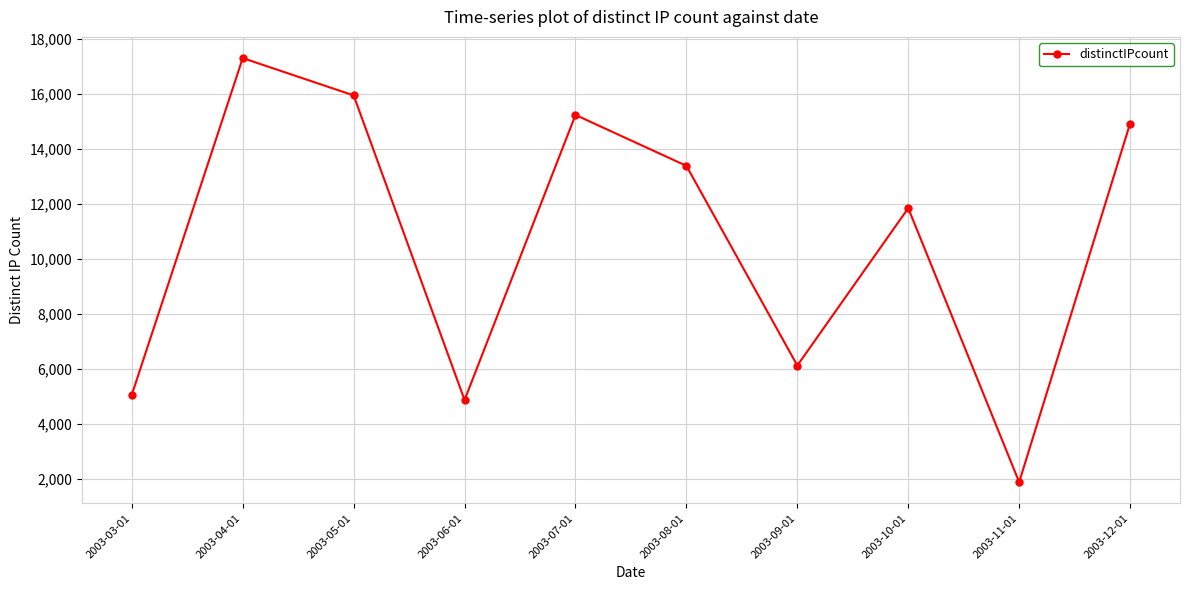

How many points are higher than both their immediate neighbors (excluding endpoints)?

3